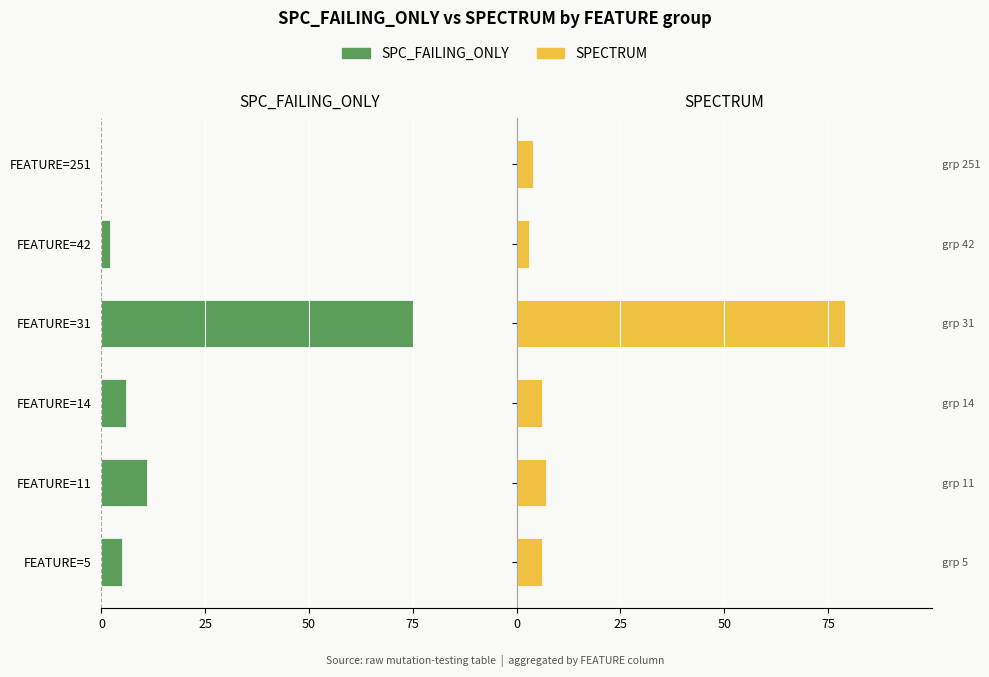

What position from the left is 4?

5